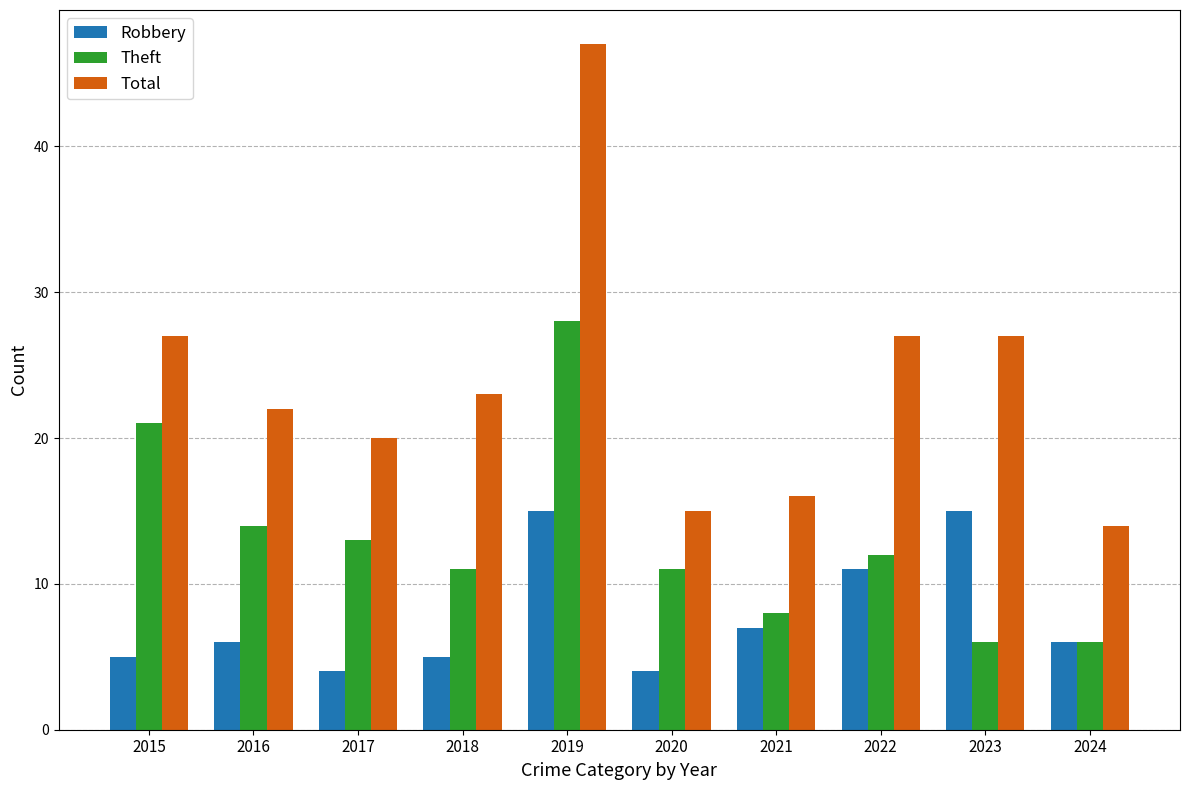

What is the spread (max minus min) of values at 2022?

16